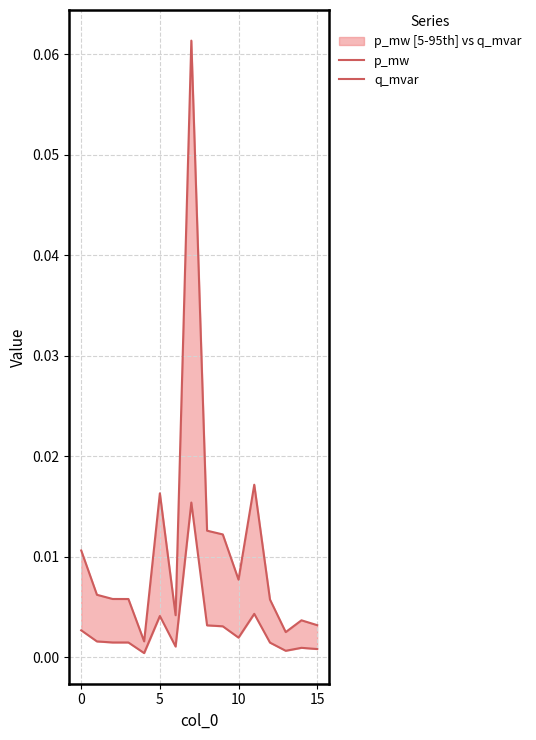

The value of p_mw at 7 is 0.1. True or false?

True